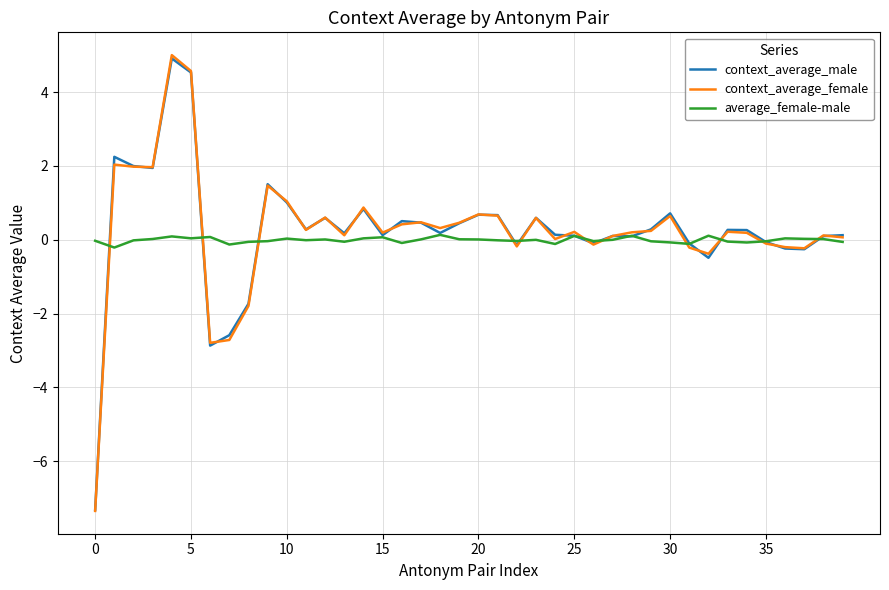

What is the smallest value displayed?

-7.4